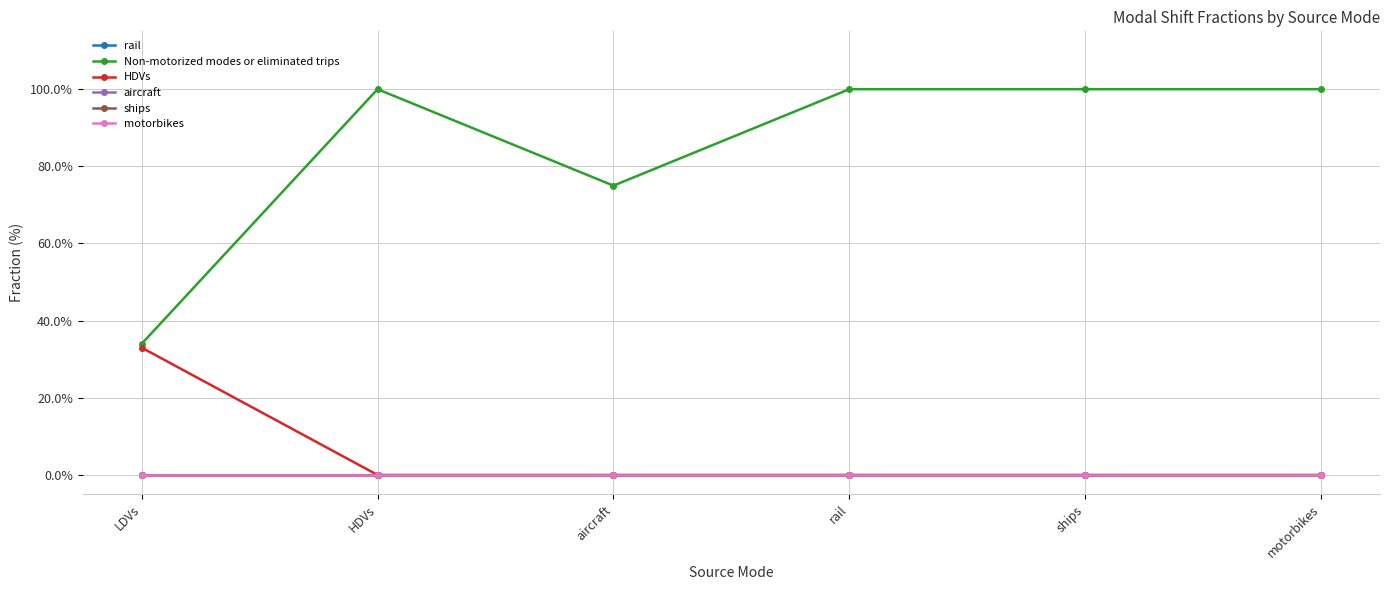

What is the spread (max minus min) of values at ships?

1.0